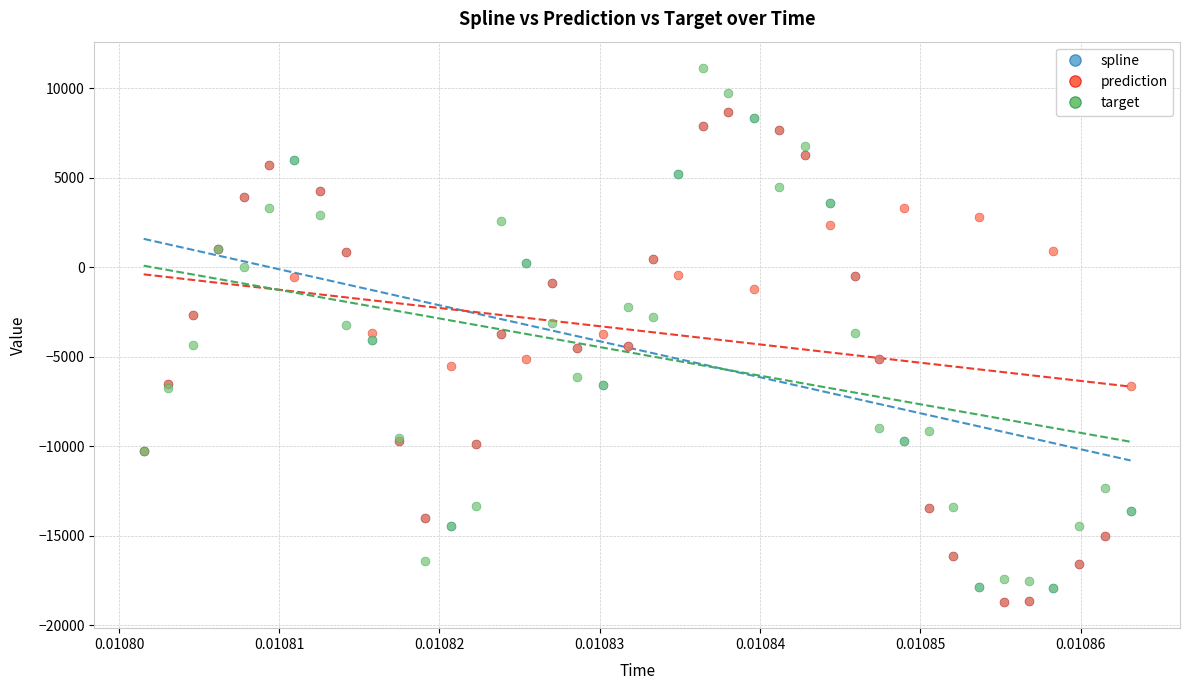

Which series reaches the maximum Y coordinate?

target